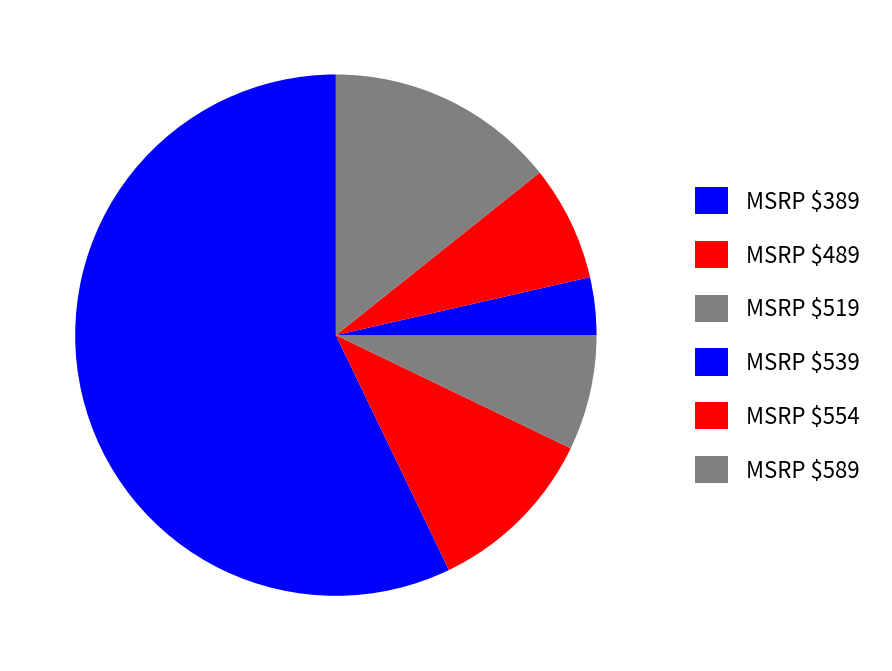

Which category has the biggest portion of the pie?

MSRP $389